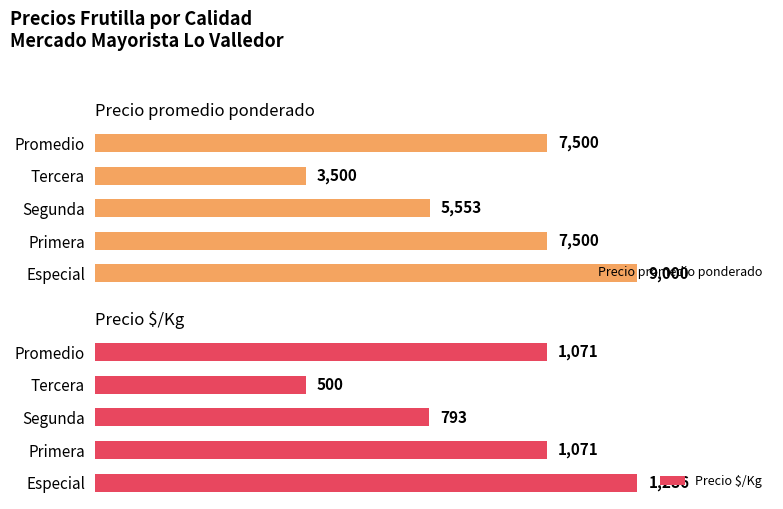

The value of Precio $/Kg at Promedio is 600. True or false?

False